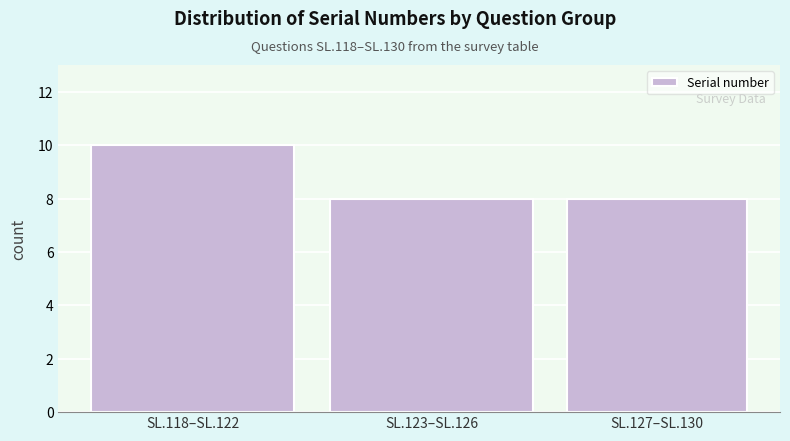

Reading left to right, extract all data points from this chart.

SL.118–SL.122=10	SL.123–SL.126=8	SL.127–SL.130=8